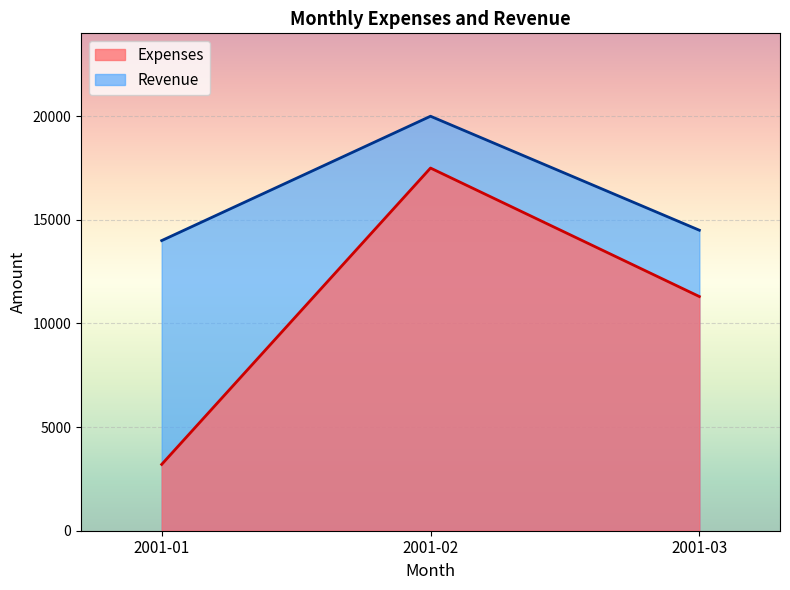

List the labels in order of Revenue value, largest first.

2001-02, 2001-03, 2001-01